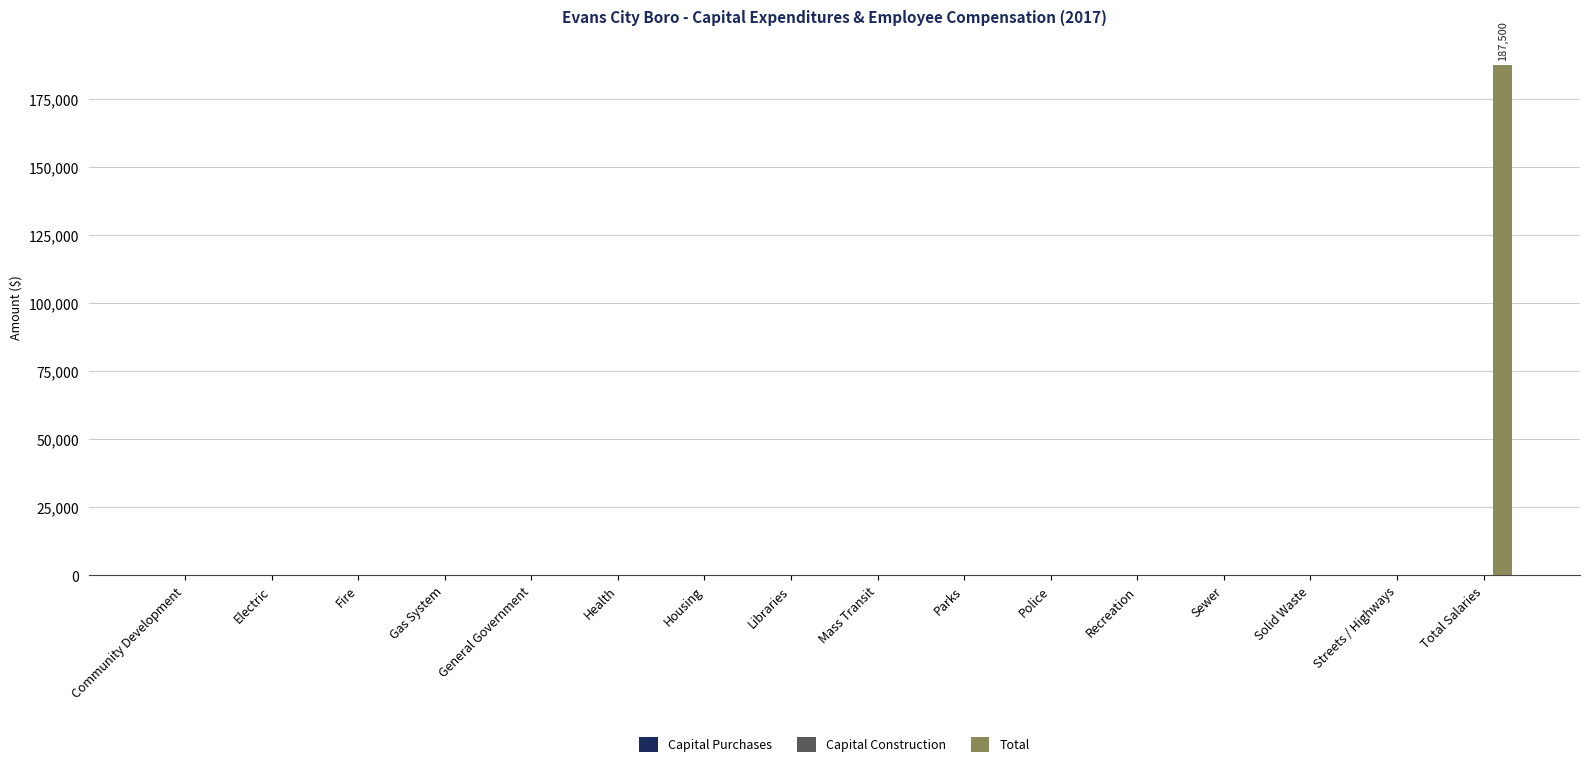

What is the change in value from Housing to Total Salaries?

+187500